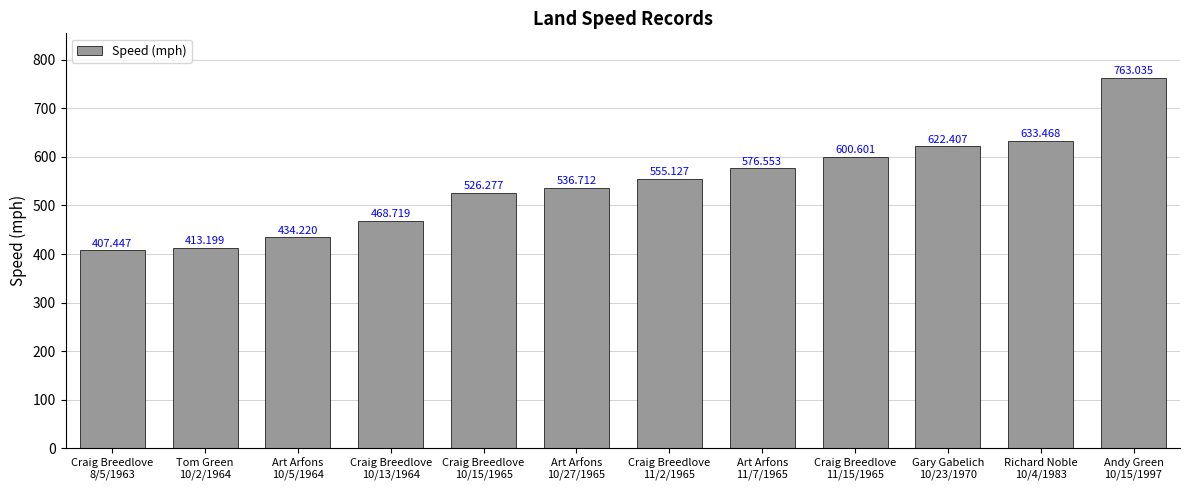

Count the number of categories in the chart.

12